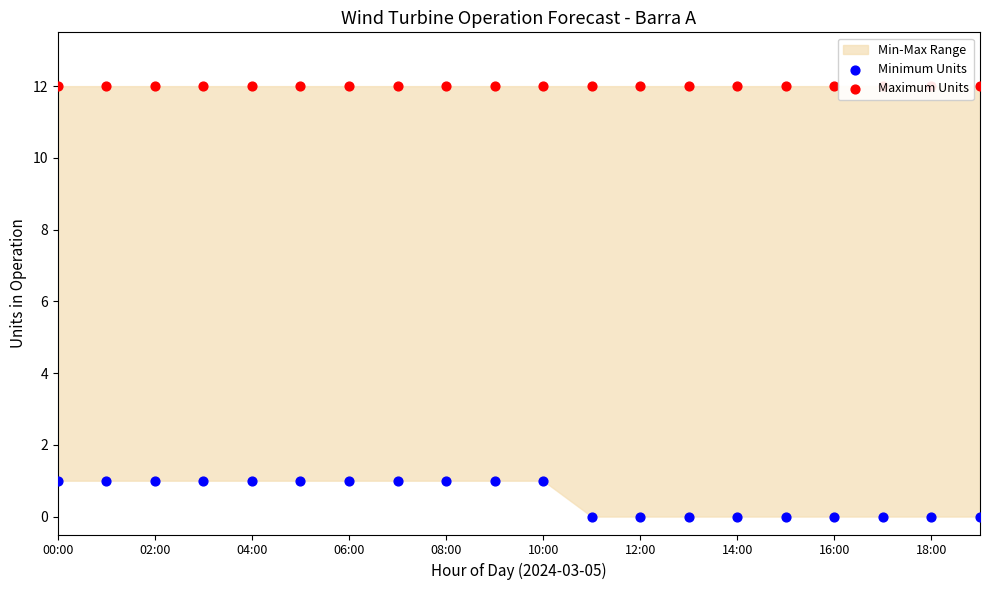

At which category is the sum across all series the highest?

00:00